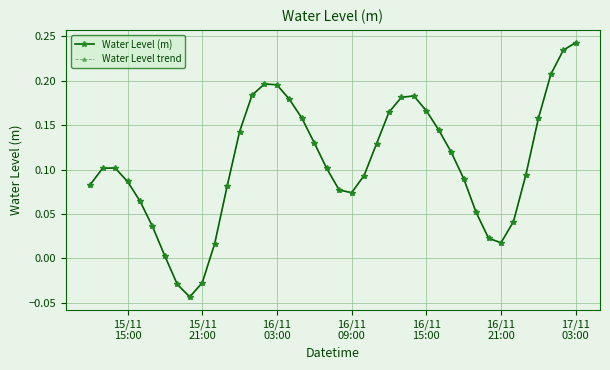

Does the chart have visible grid lines?

Yes